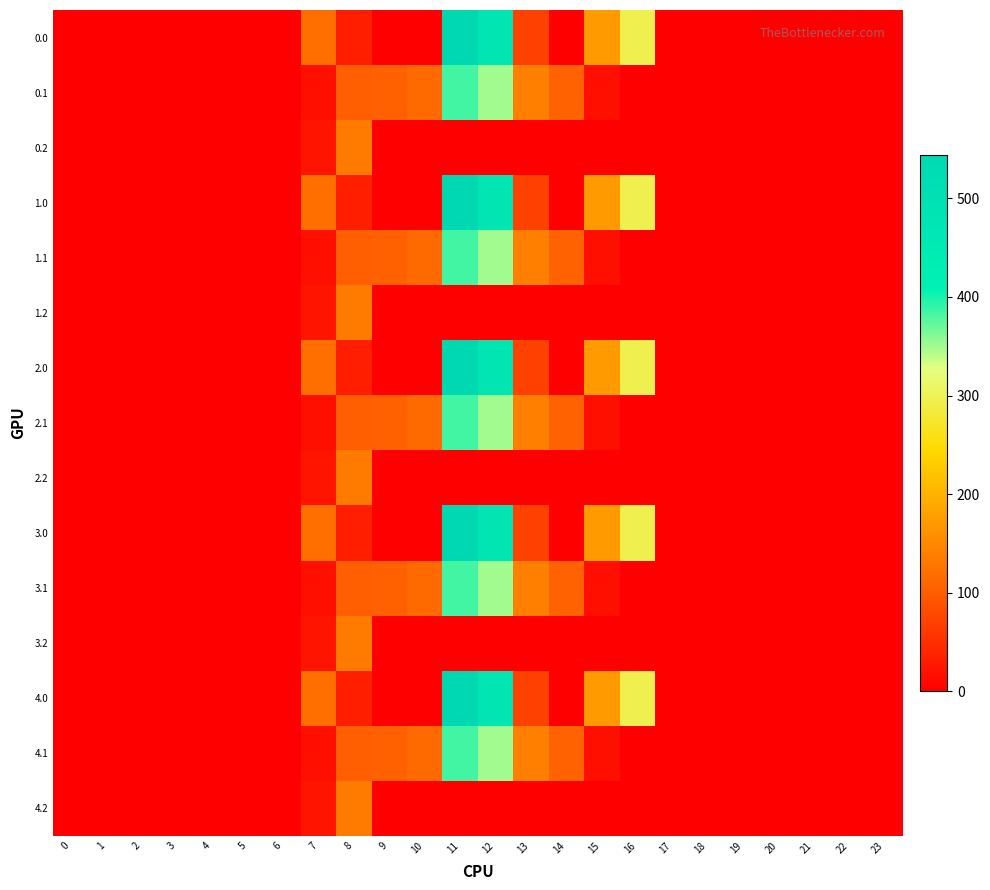

Which has a higher value, 13 or 9?

13